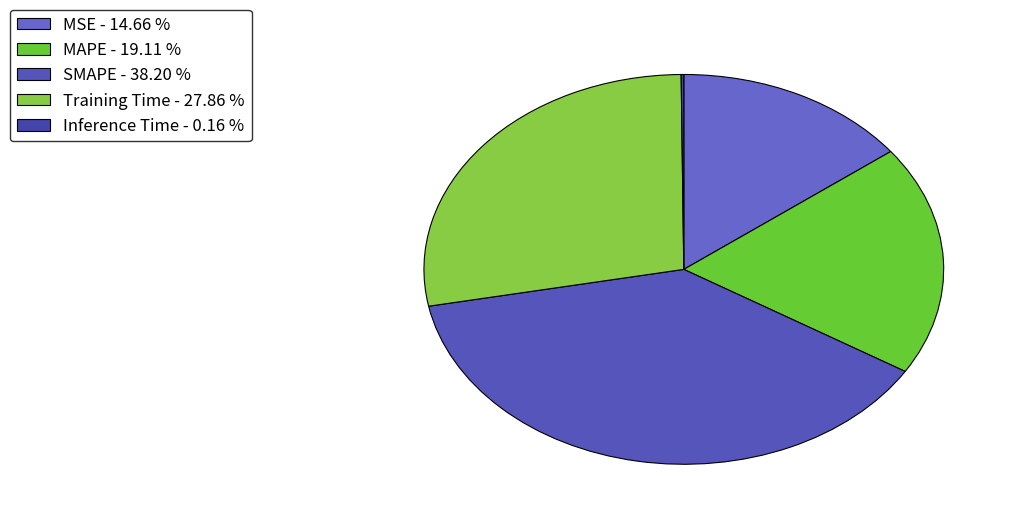

Is the sum of Inference Time and MAPE greater than half?

No